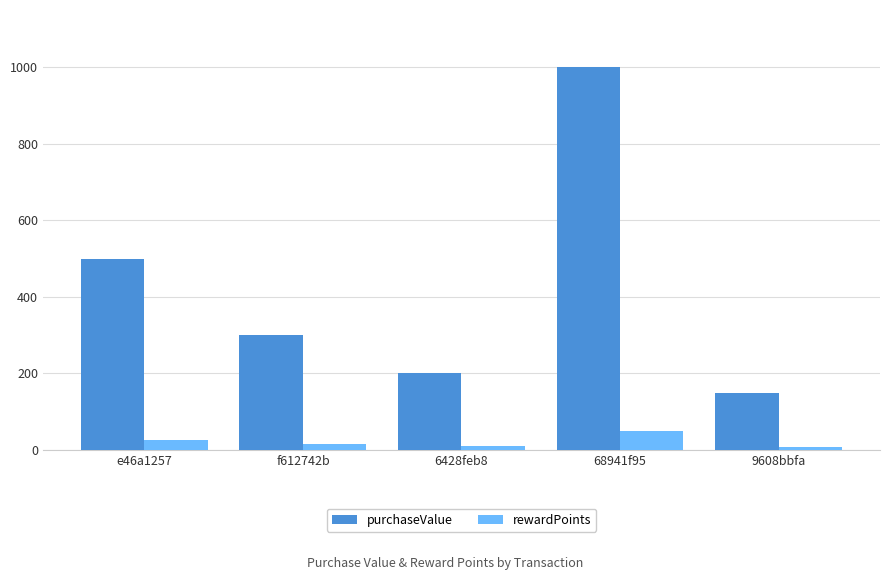

What is the label of the 5th bar from the left?

9608bbfa